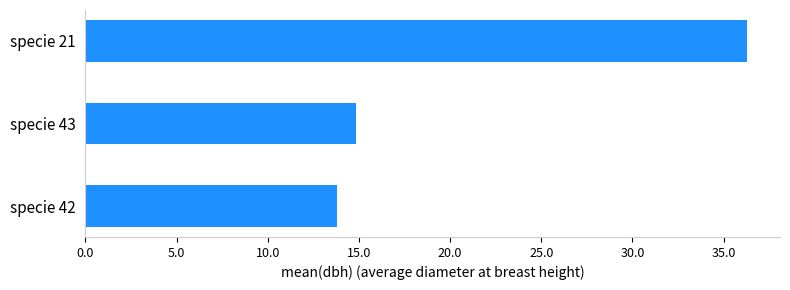

Which label corresponds to the largest value in the chart?

specie 21